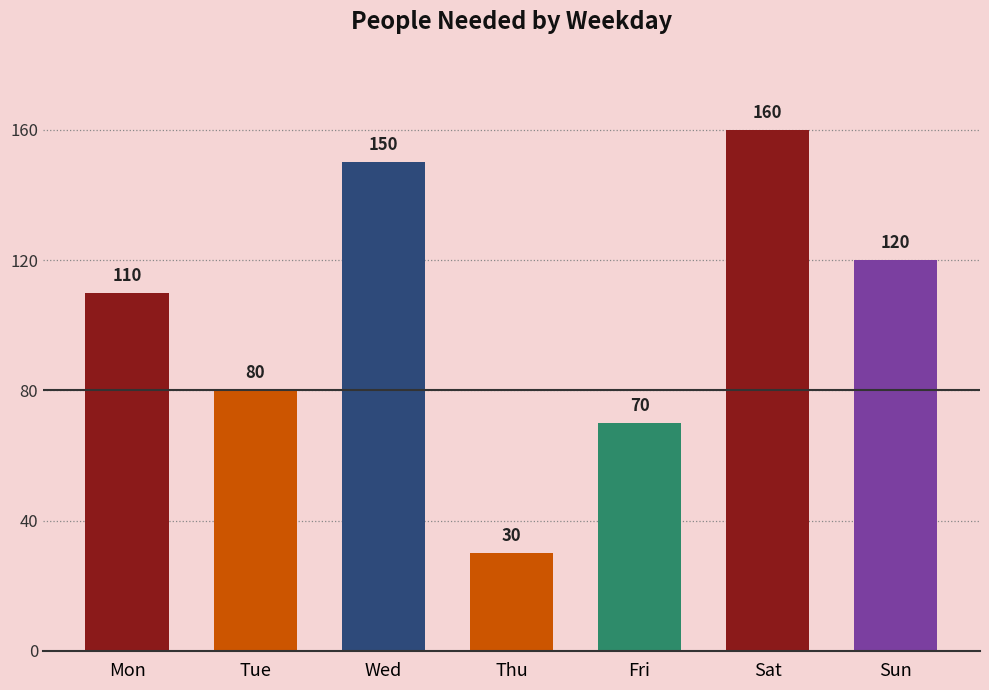

The chart shows a value of 150 at Wed. True or false?

True